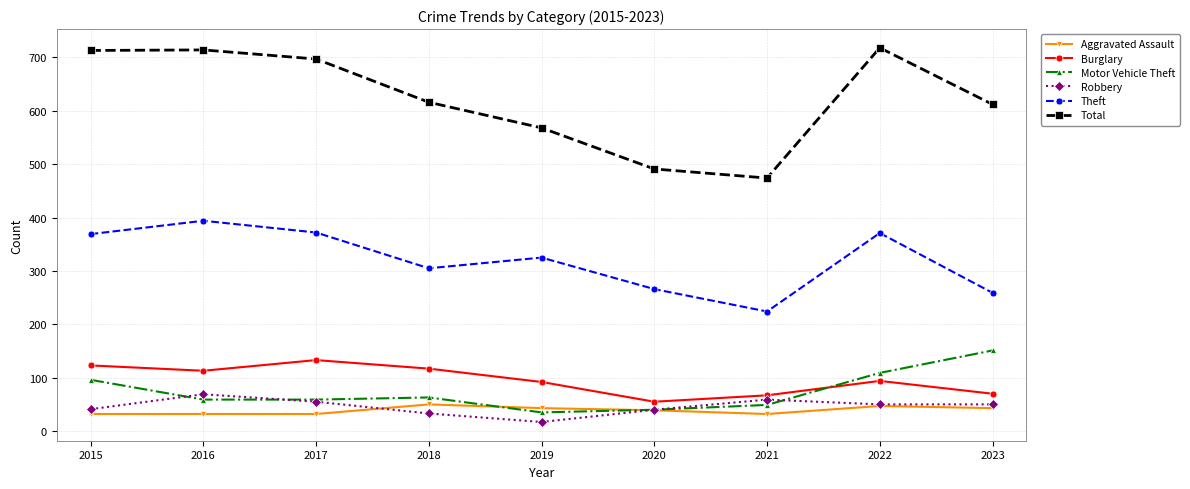

Is this an area chart (filled region under the line)?

No